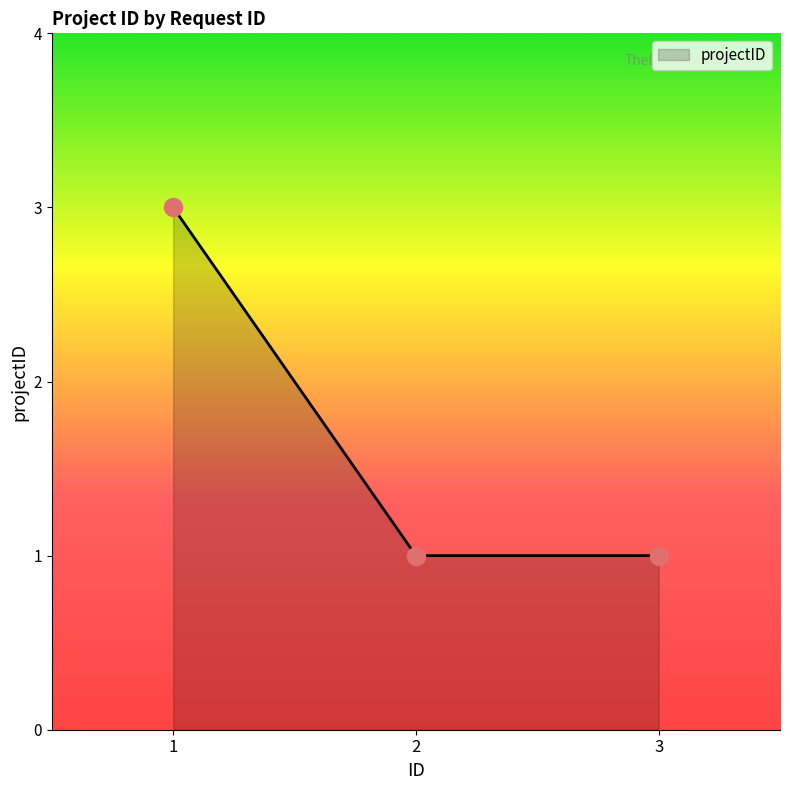

Is it true that the value at 2 is 1?

True